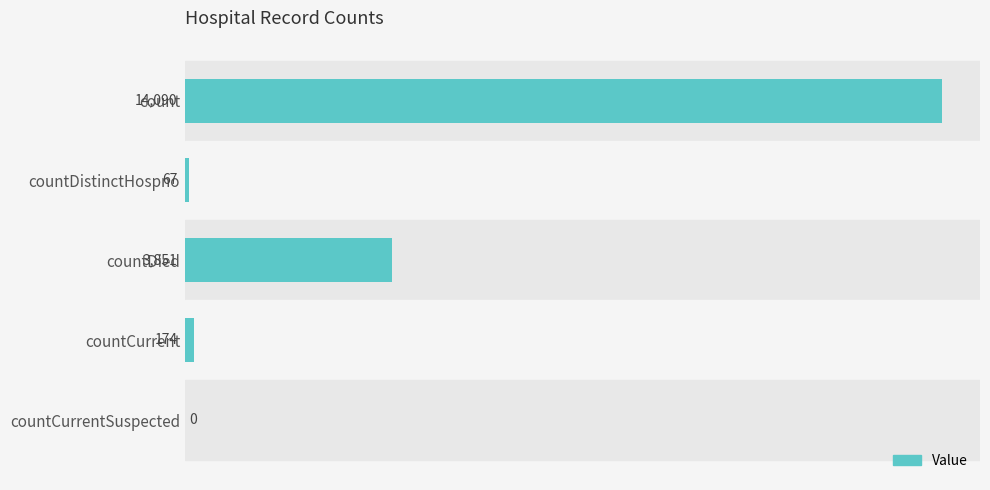

Are the bars grouped side by side (vs. stacked)?

No